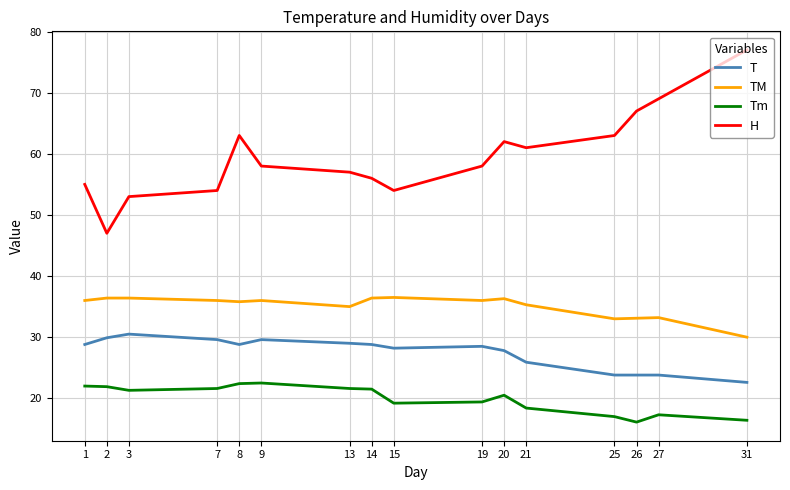

Is the value of T at 20 greater than the value of Tm at 2?

Yes